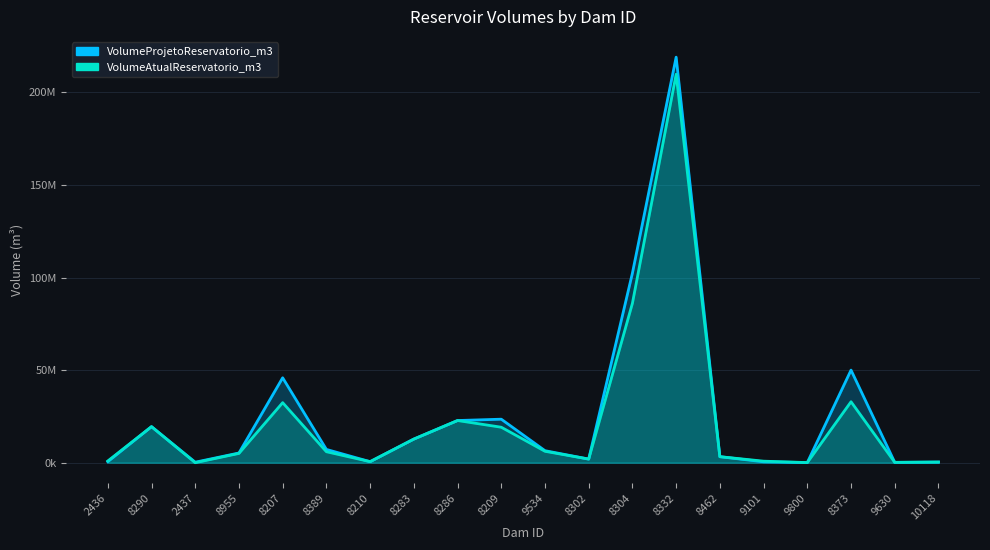

At which category is the sum across all series the highest?

8332